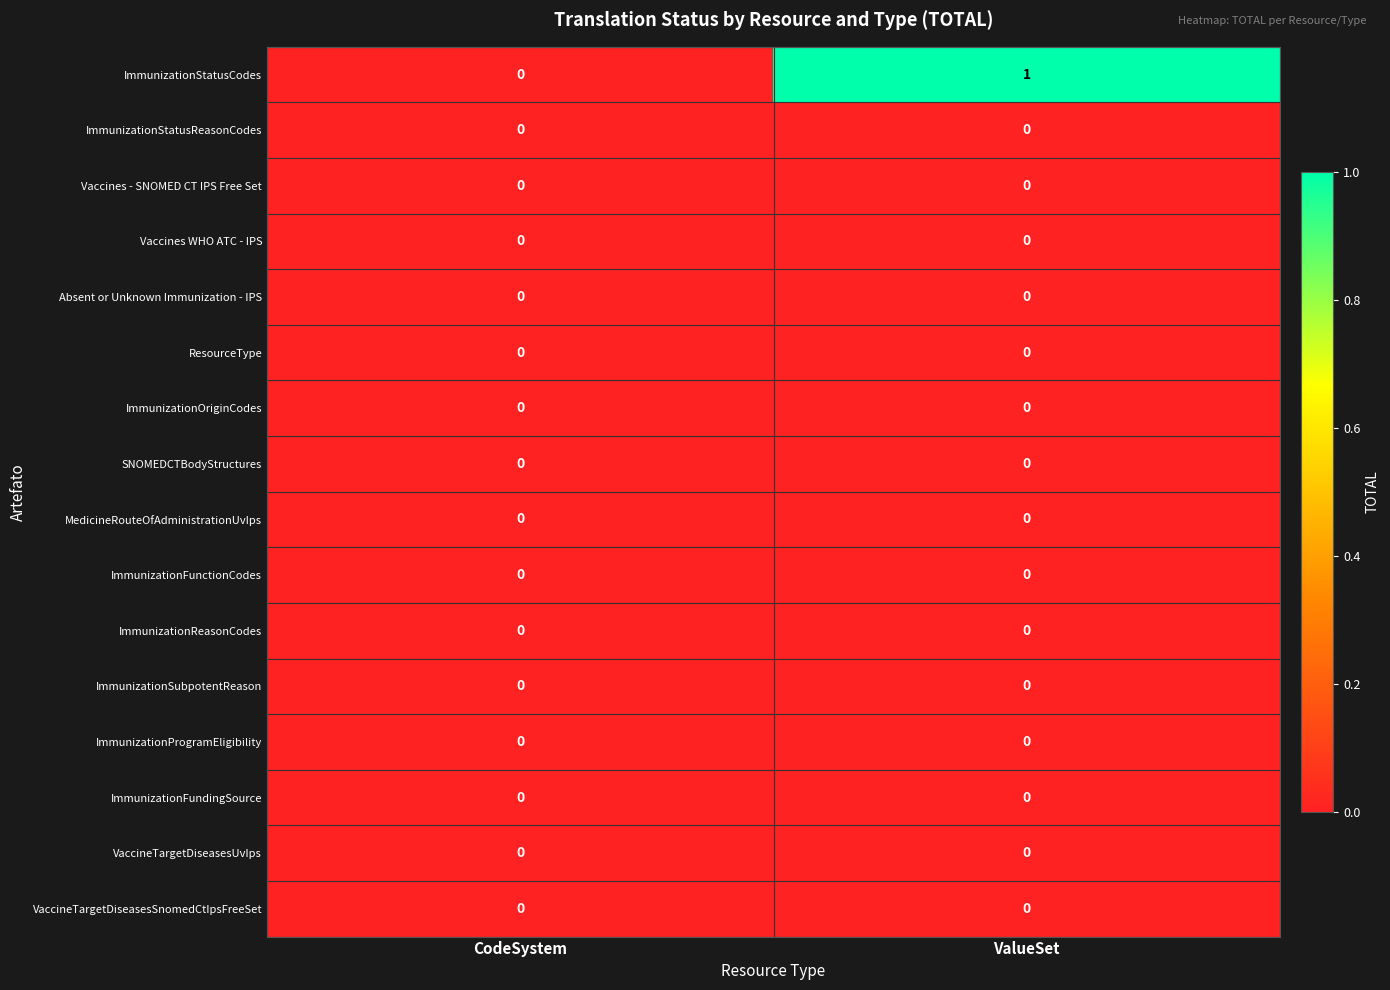

At which category is the sum across all series the highest?

ValueSet